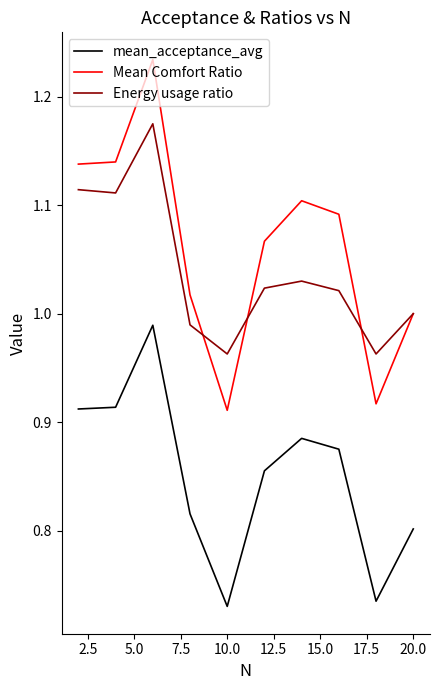

Rank the series by their maximum value, from lowest to highest.

mean_acceptance_avg, Energy usage ratio, Mean Comfort Ratio